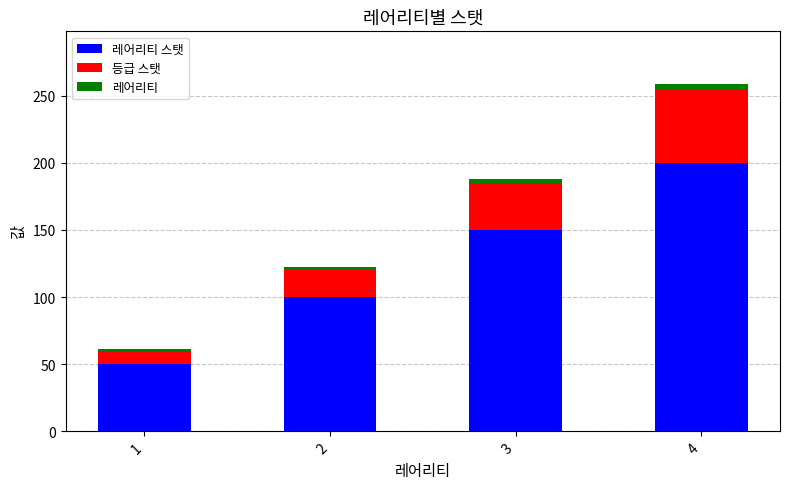

At which category is the sum across all series the highest?

4